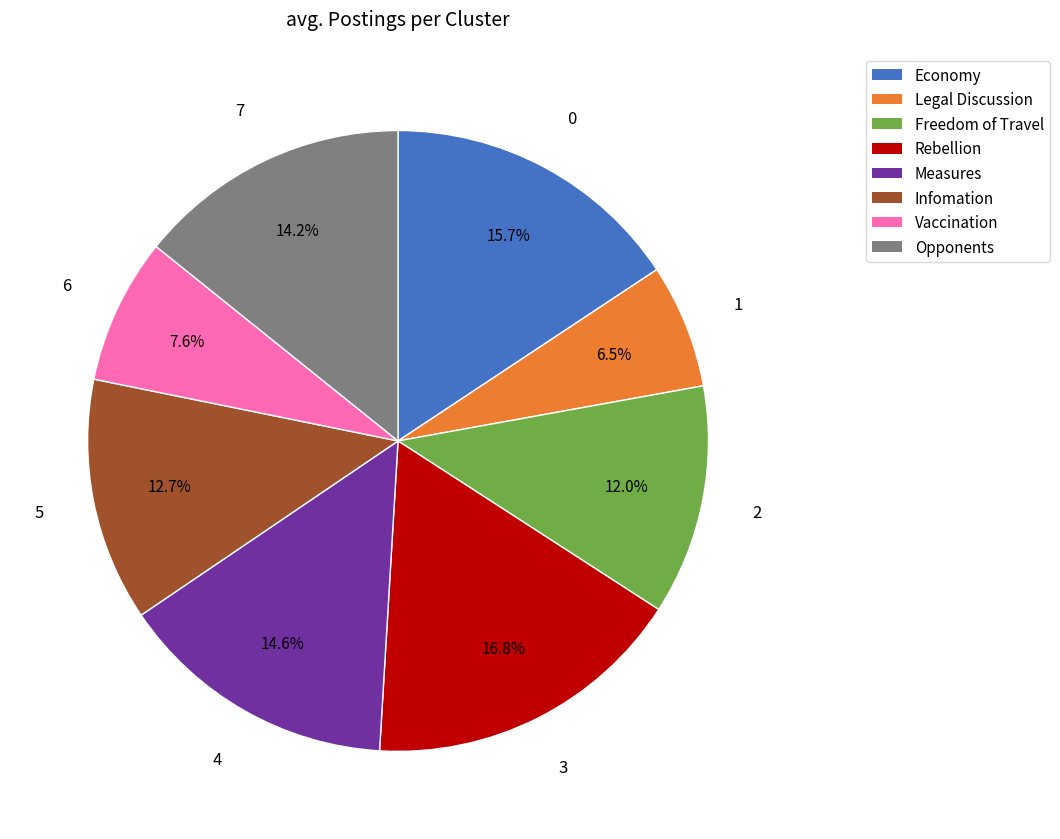

What is the ratio of the value at Measures to the value at Opponents?

1.0